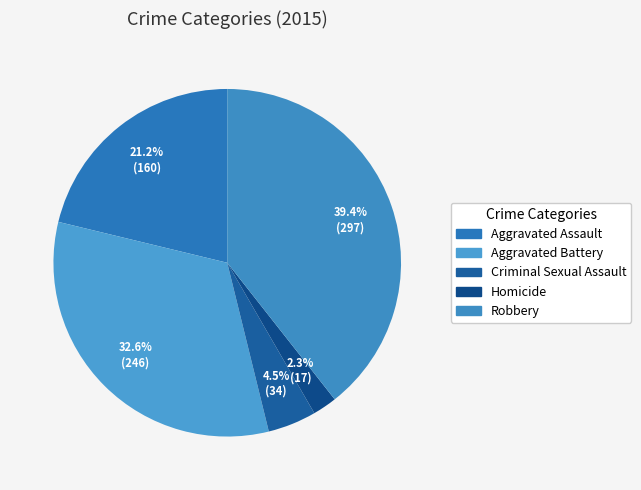

How much of the chart is everything except Robbery?

60.6%